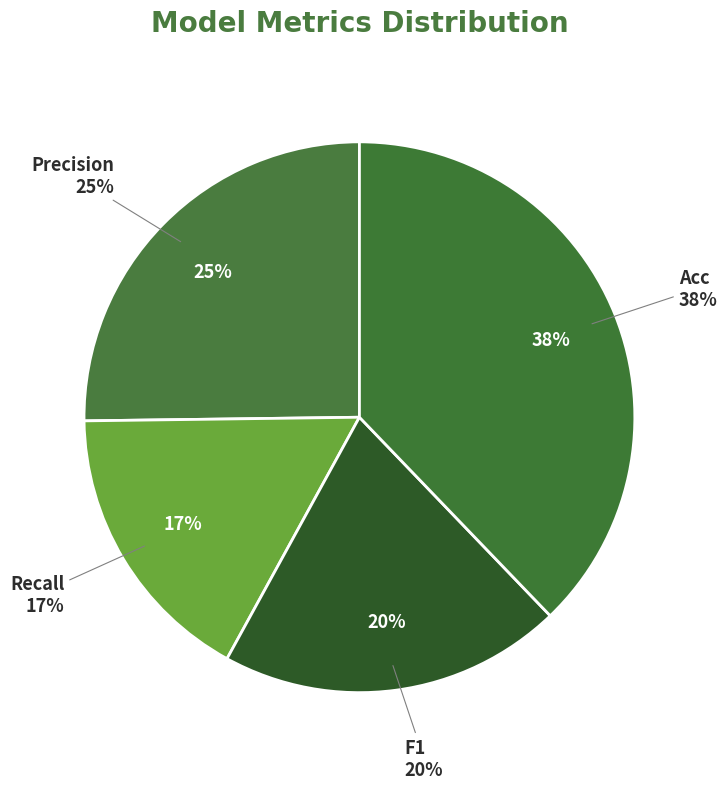

Which category has the biggest portion of the pie?

Acc